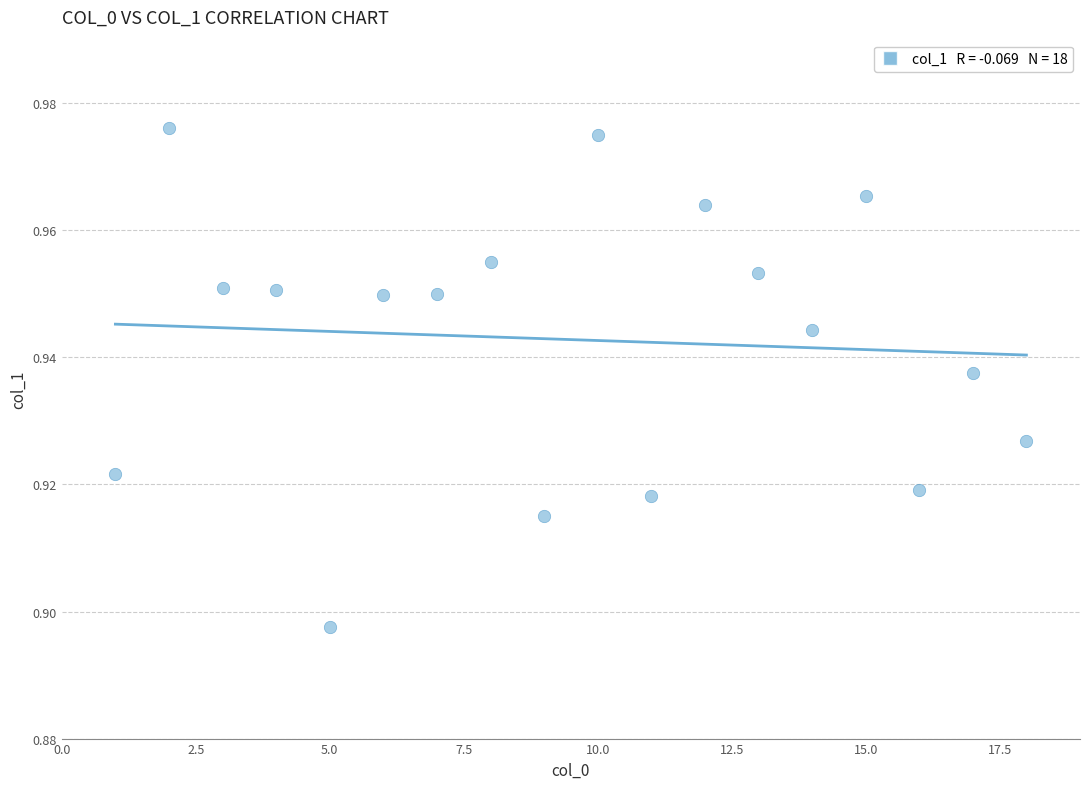

What is the range of X values (max minus min)?

17.0